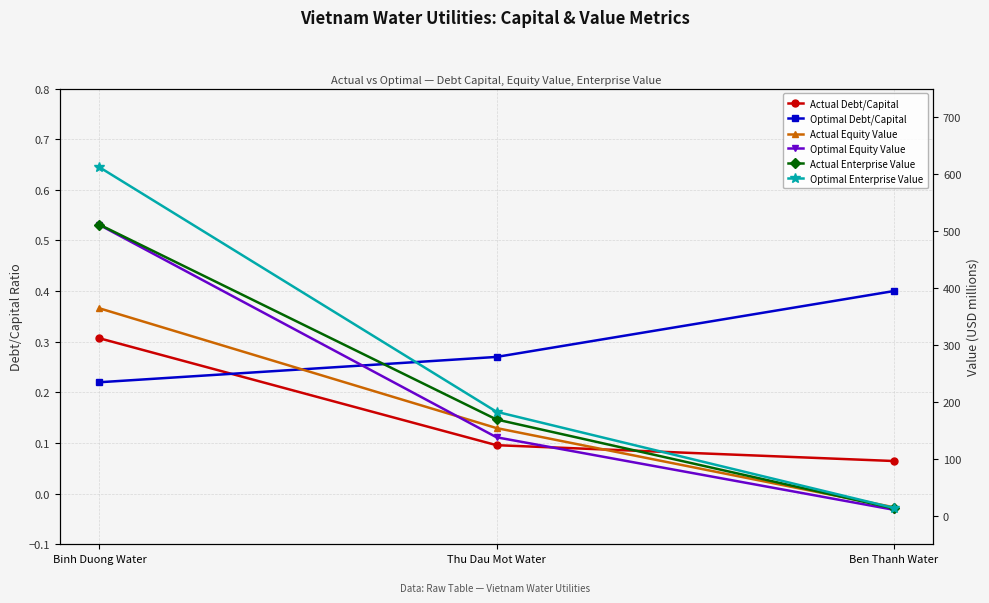

Reading left to right, list all the values displayed in this chart.

Actual Debt/Capital: 0.3	0.1	0.1
Optimal Debt/Capital: 0.2	0.3	0.4
Actual Equity Value: 364.2	154.0	15.1
Optimal Equity Value: 510.6	137.8	10.7
Actual Enterprise Value: 511.1	169.1	13.0
Optimal Enterprise Value: 611.8	182.6	14.0